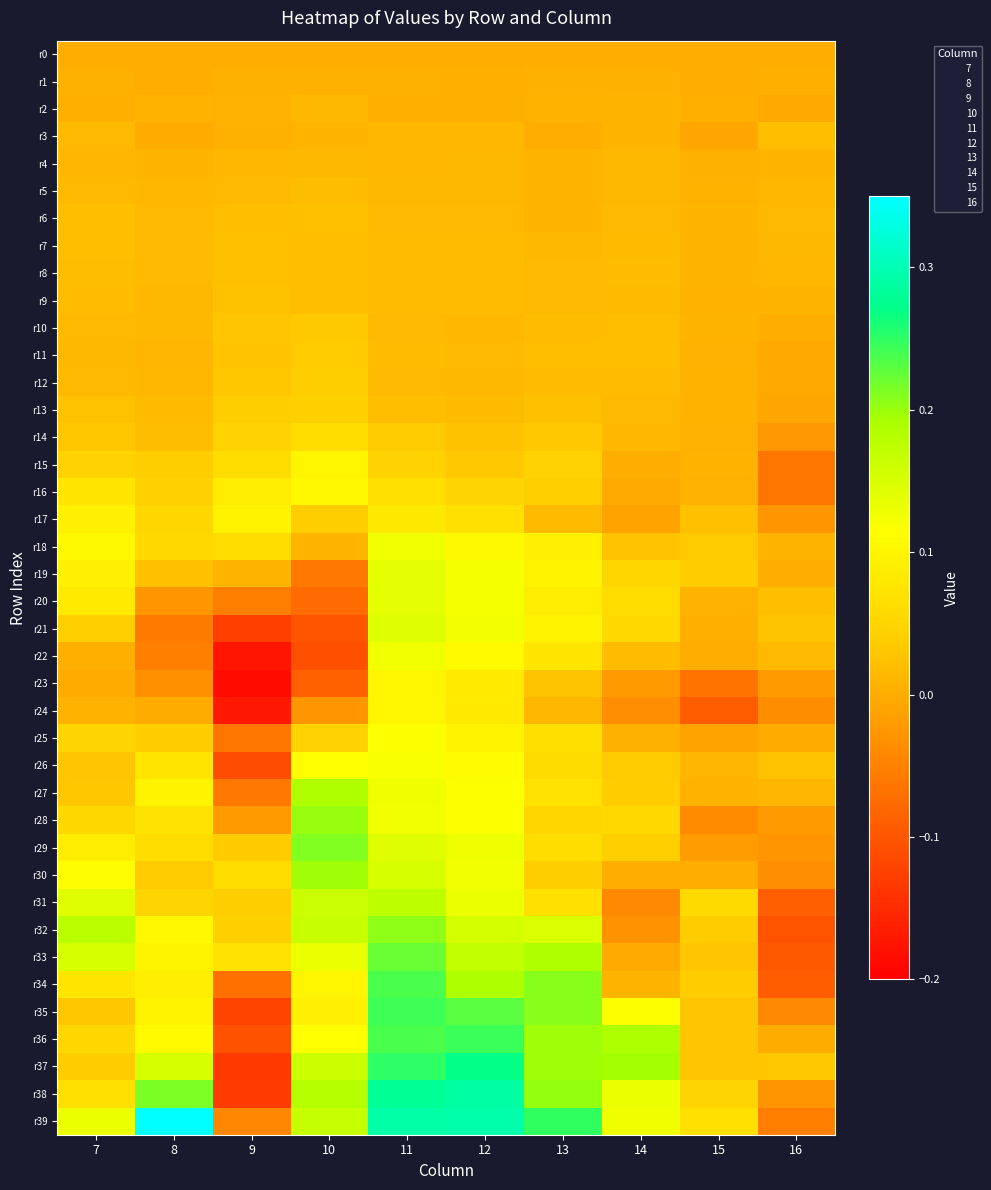

Which category has the lowest value across all series?

9